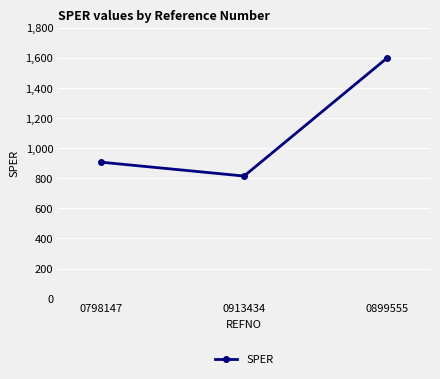

At which label does the data first exceed 906?

0798147